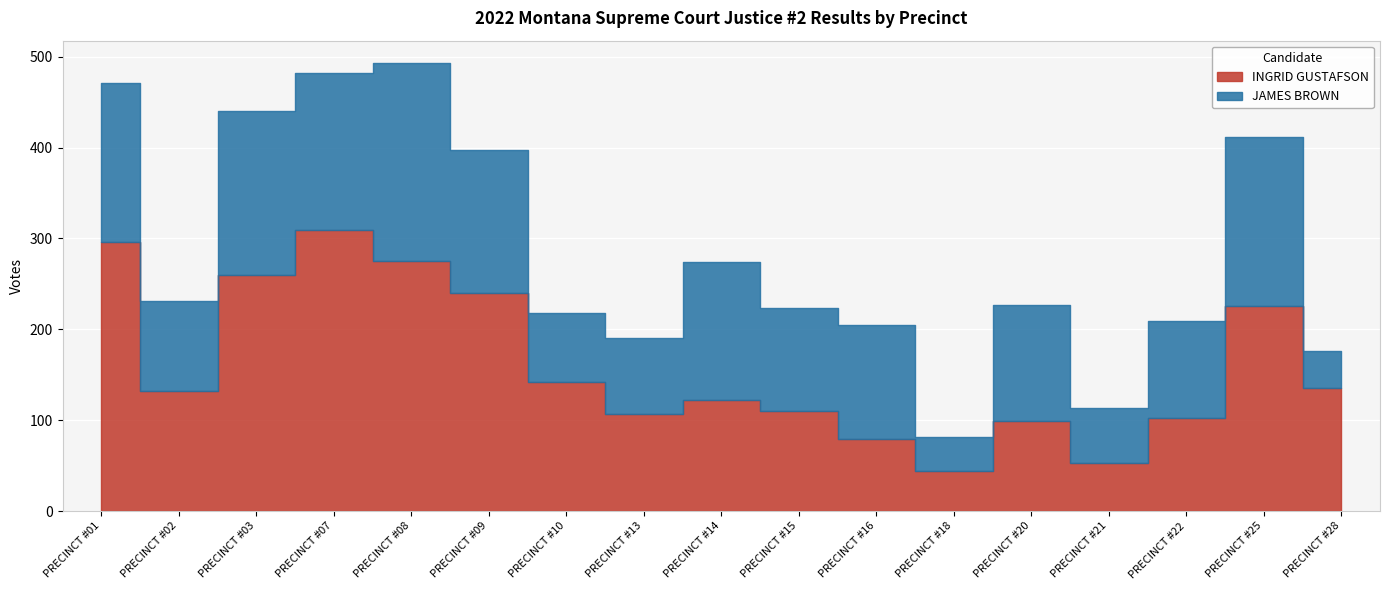

Which series has the largest range (max minus min)?

INGRID GUSTAFSON